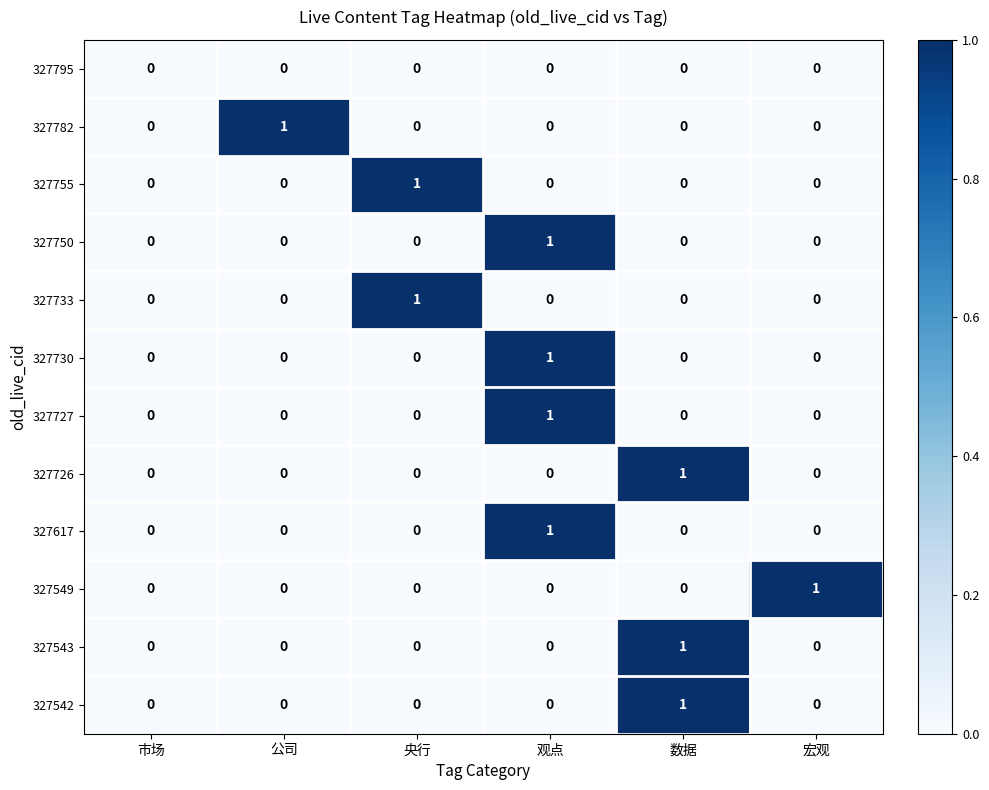

Count the 327727 values in the range 0 to 1.

6